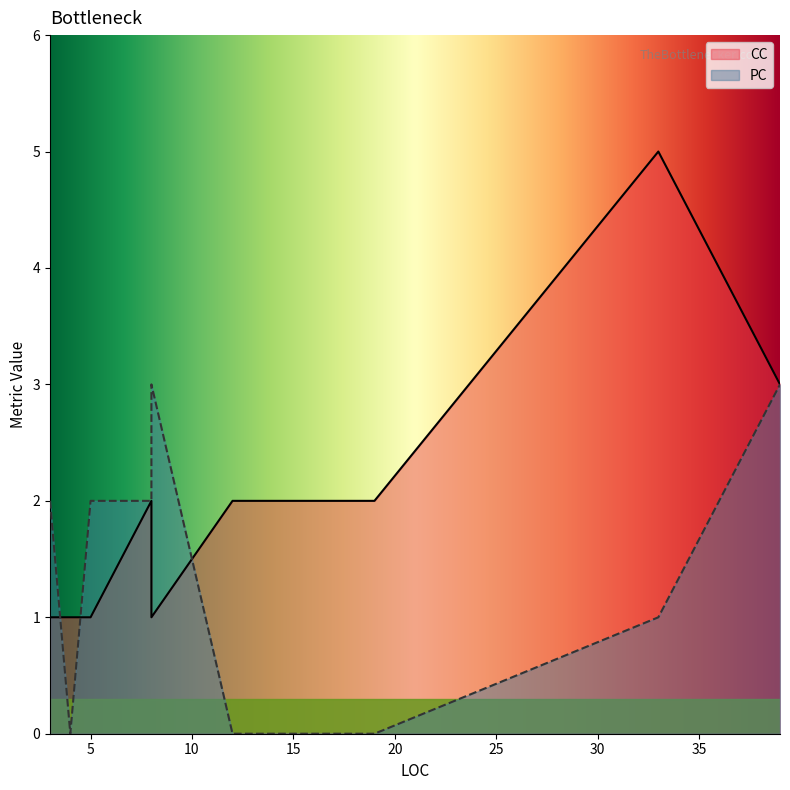

Does the chart display data point markers on the line(s)?

No